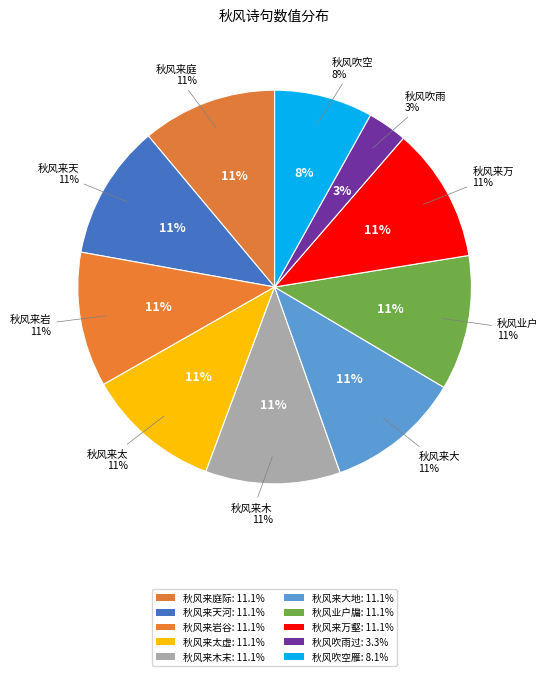

Count the number of slices in the pie.

10